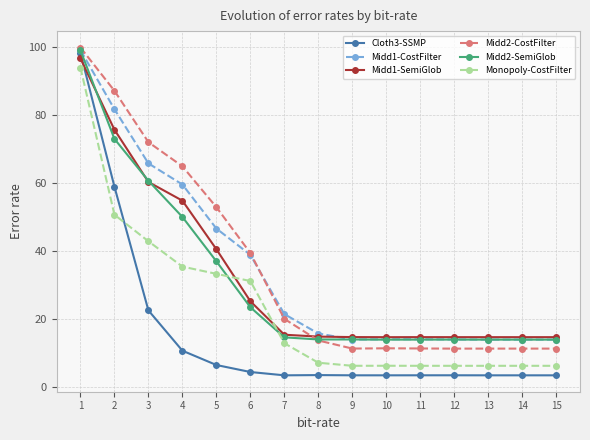

What is the maximum value shown in the chart?

100.0